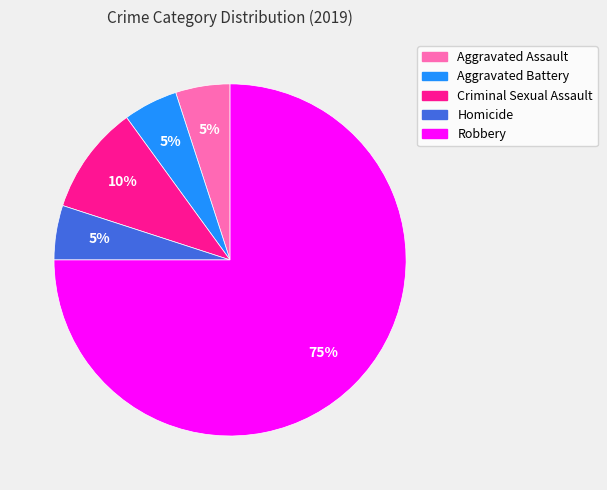

Does Criminal Sexual Assault account for over 50% of the chart?

No